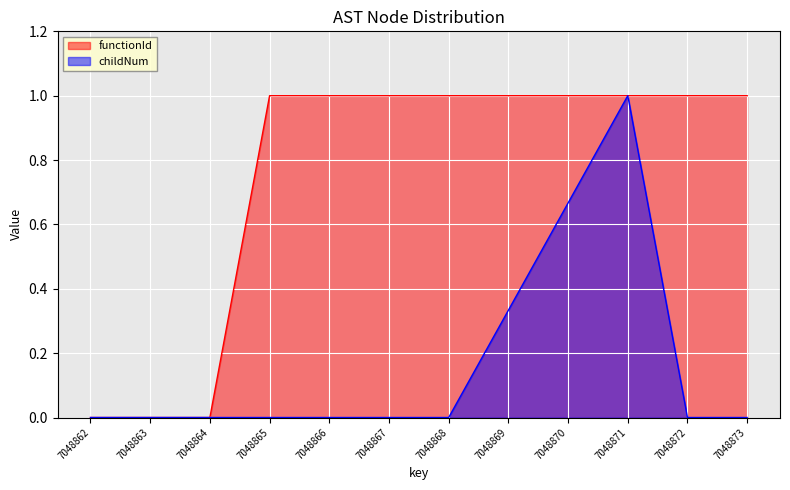

Which series has the largest total across all categories?

functionId